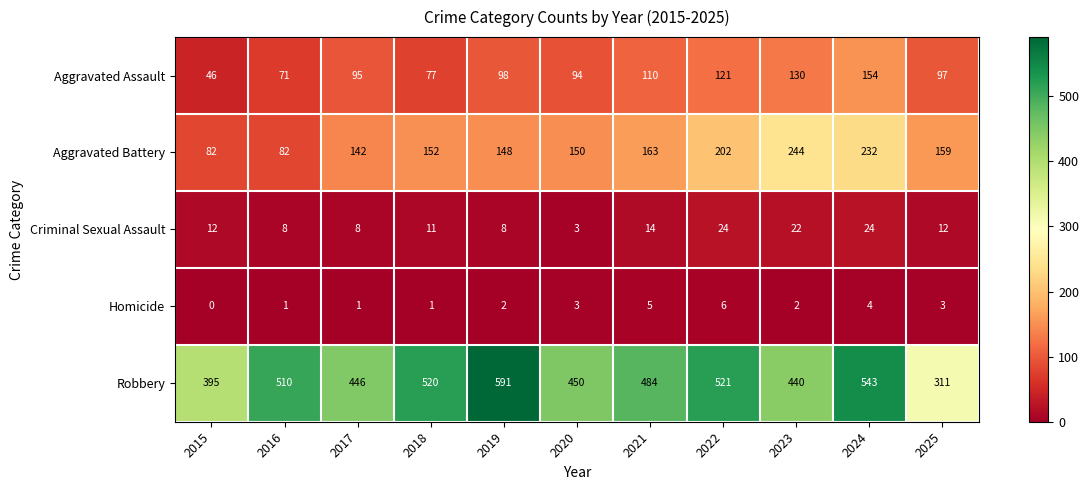

Between 2017 and 2025, which series saw the biggest shift?

Robbery